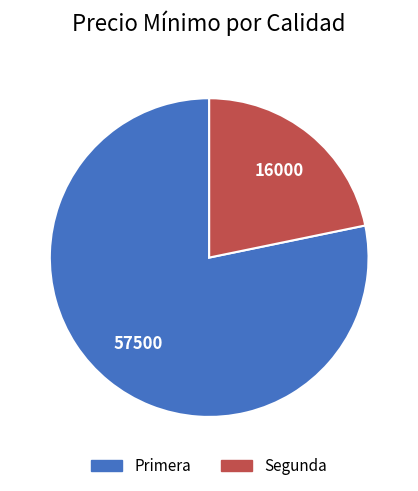

Does any single category account for the majority?

Yes